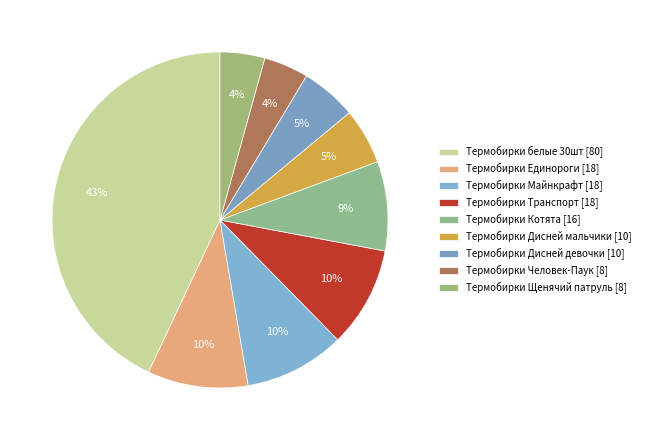

Is there a majority slice in this chart?

No